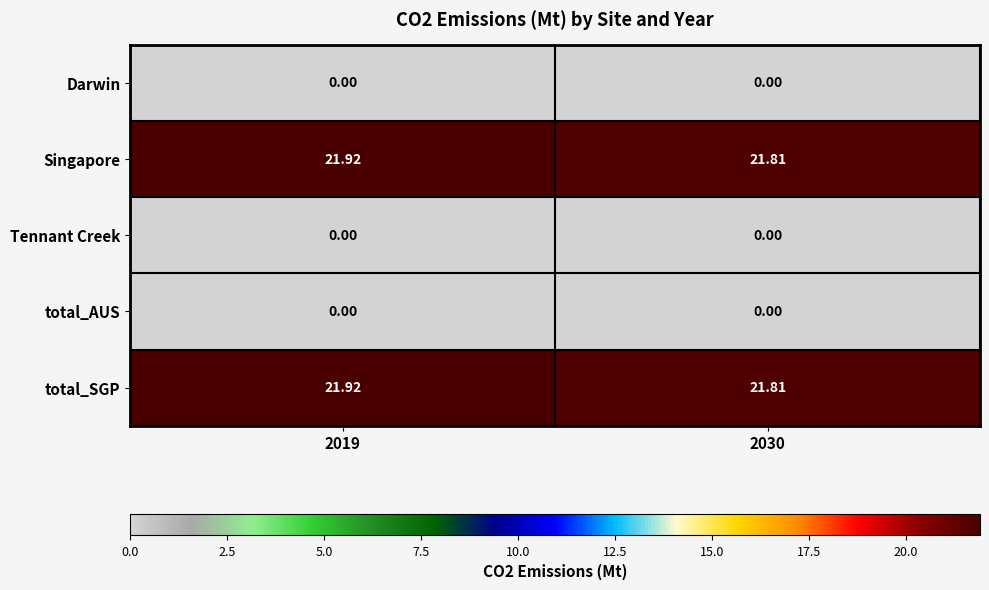

Reading left to right, extract all data points from this chart.

Darwin: 2019=0.0	2030=0.0
Singapore: 2019=21.9	2030=21.8
Tennant Creek: 2019=0.0	2030=0.0
total_AUS: 2019=0.0	2030=0.0
total_SGP: 2019=21.9	2030=21.8